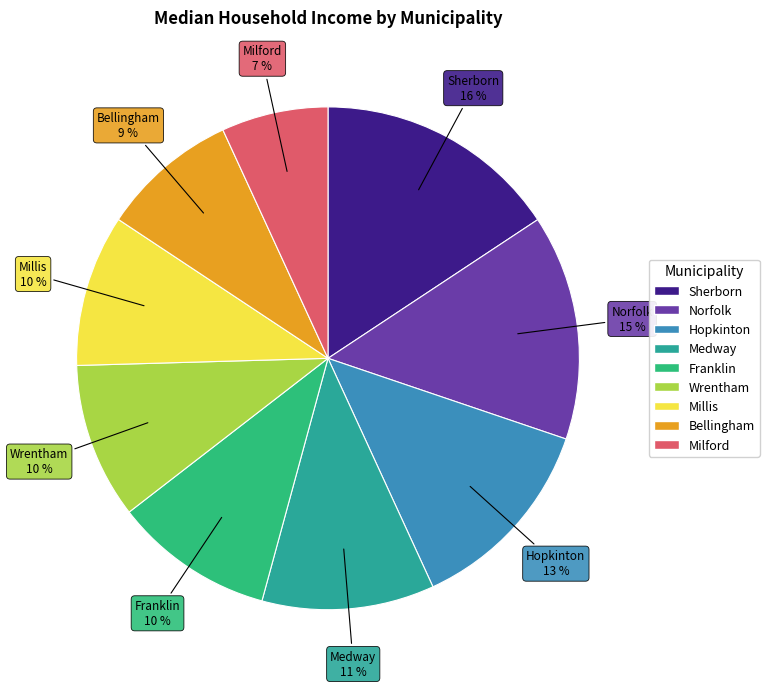

What is the smallest slice in the pie chart?

Milford